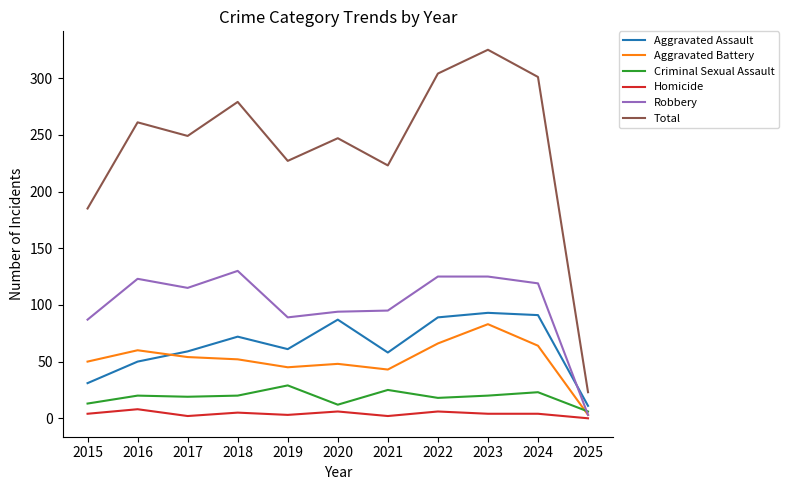

What is the spread (max minus min) of values at 2015?

181